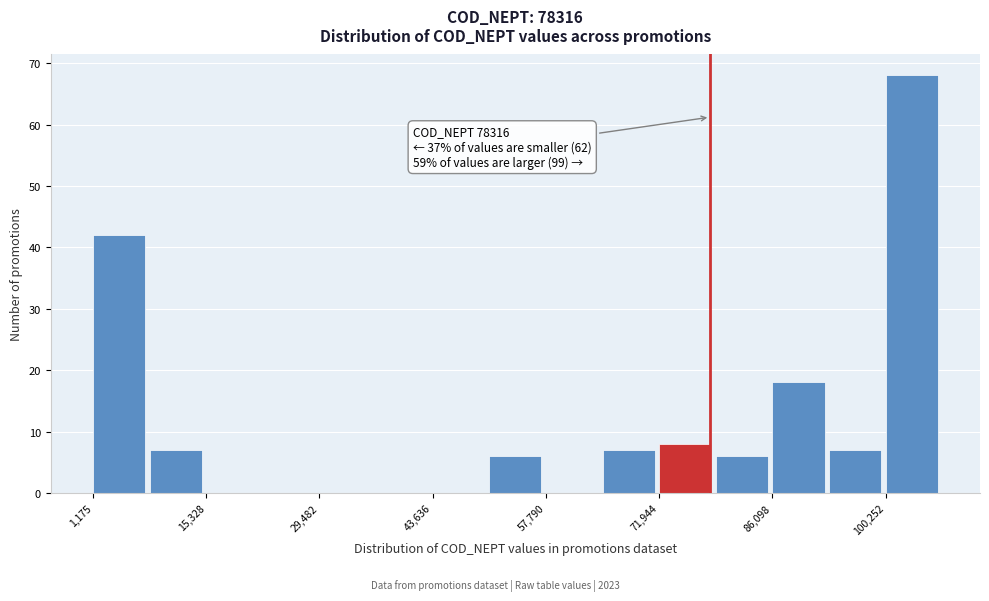

Read against the x-axis, roughly where is the centre of the tallest bar?

104000